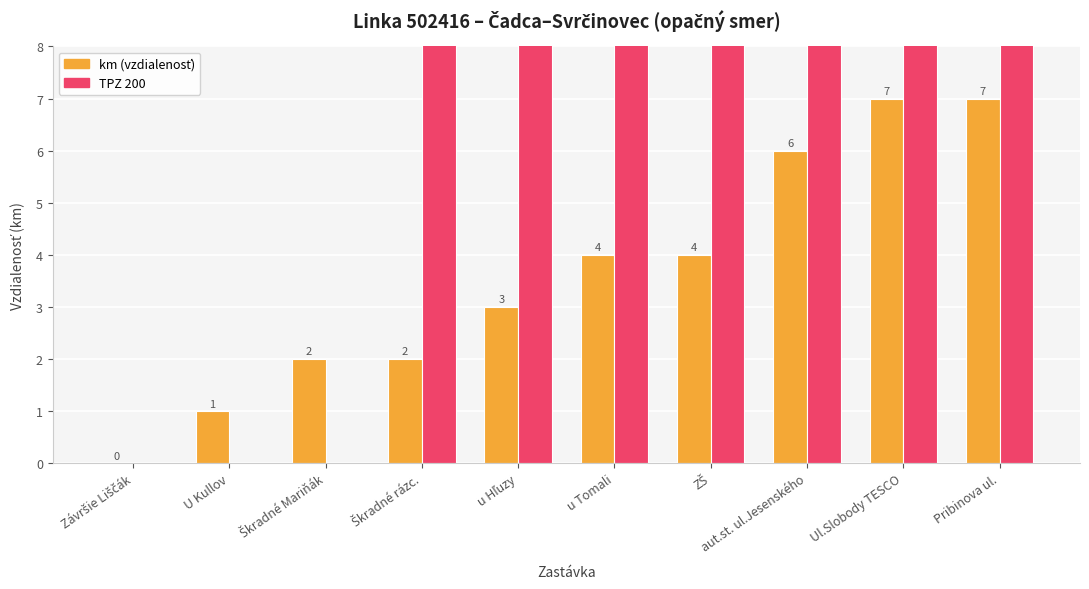

Which series has the largest total across all categories?

TPZ 200